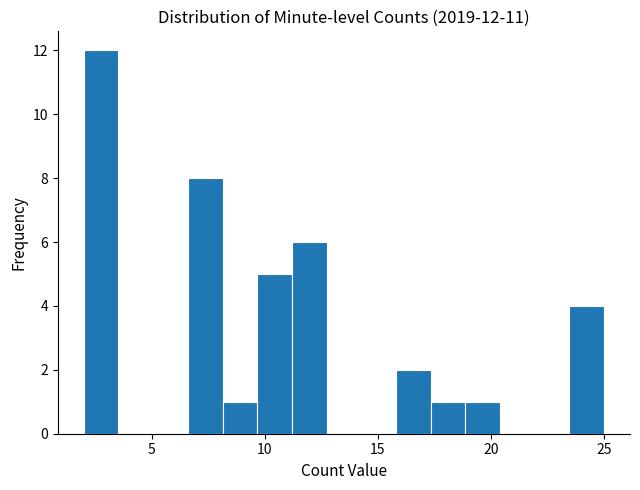

Around what value on the x-axis is the tallest bar? Give the approximate position of its centre, as read against the axis.

3.0